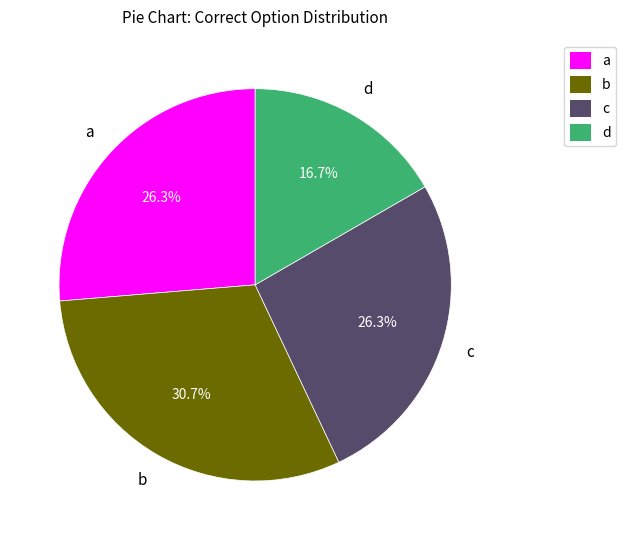

To the nearest percent, what portion does d represent?

17%